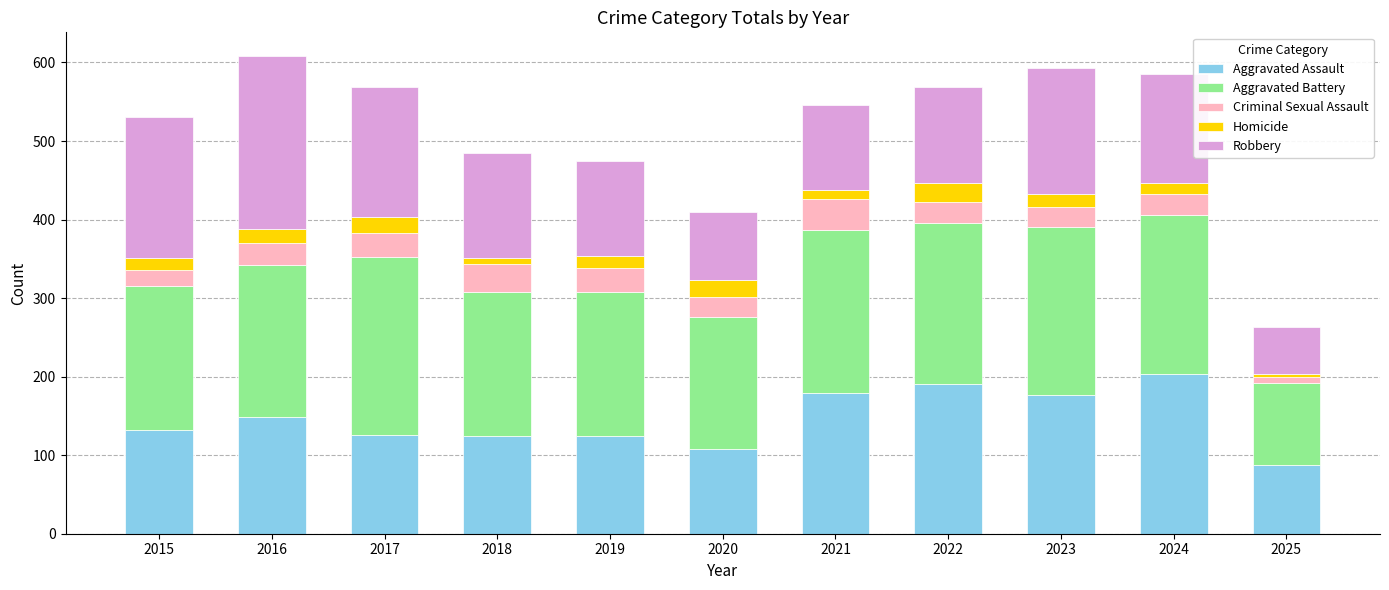

At which label does Aggravated Assault reach its peak?

2024